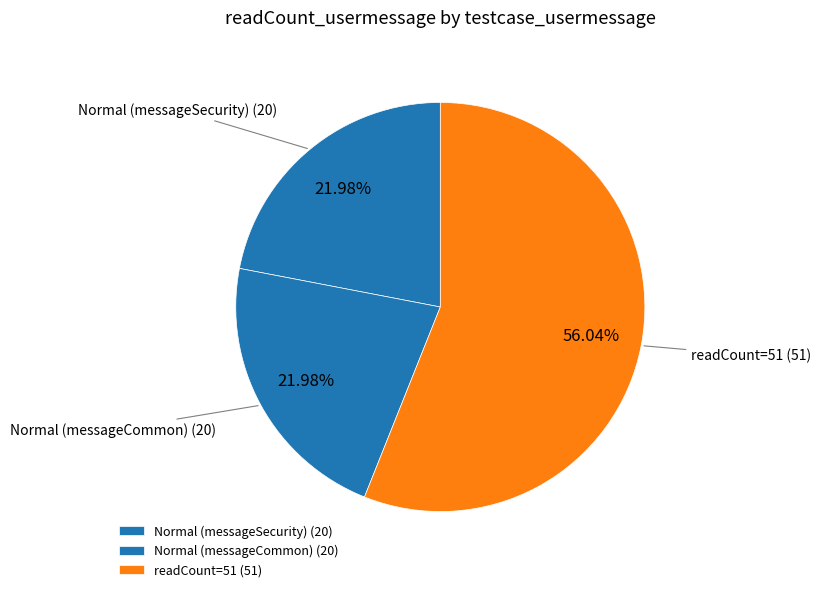

Approximately how many times larger is the value at Normal (messageSecurity) compared to Normal (messageCommon)?

1.0